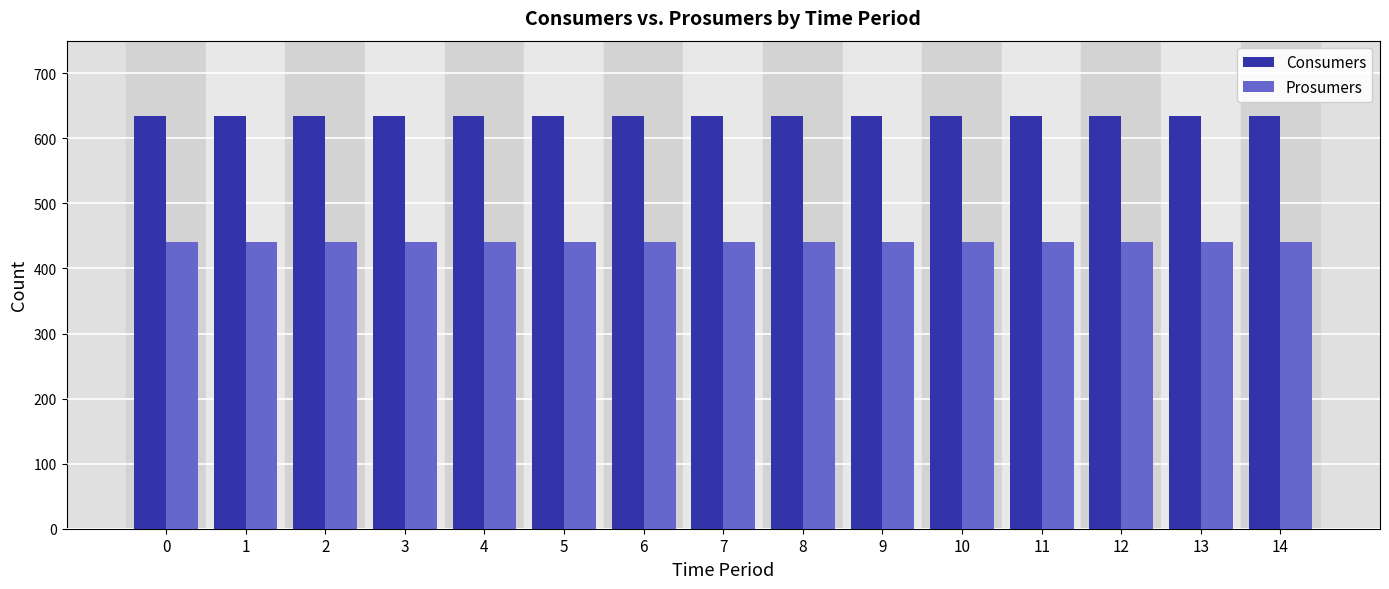

The Prosumers series shows 198 at 1. True or false?

False